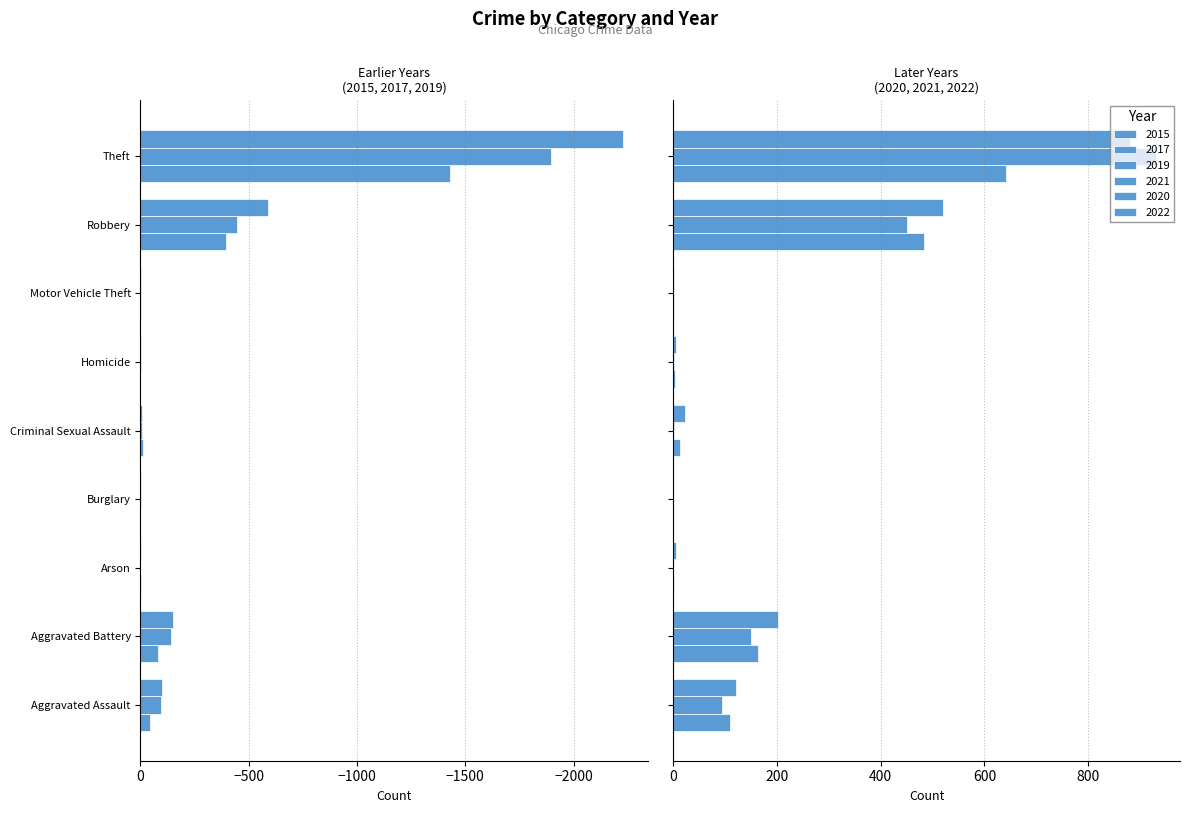

Reading left to right, transcribe all the data shown in this chart.

2021: 110	163	2	1	14	4	2	484	642
2019: -98	-148	-1	-1	-8	-2	-1	-591	-2230
2017: -95	-142	0	-2	-8	-1	-2	-446	-1896
2022: 121	202	5	1	23	5	2	521	880
2020: 94	150	1	0	3	3	3	450	930
2015: -46	-82	-3	0	-12	0	-1	-395	-1429